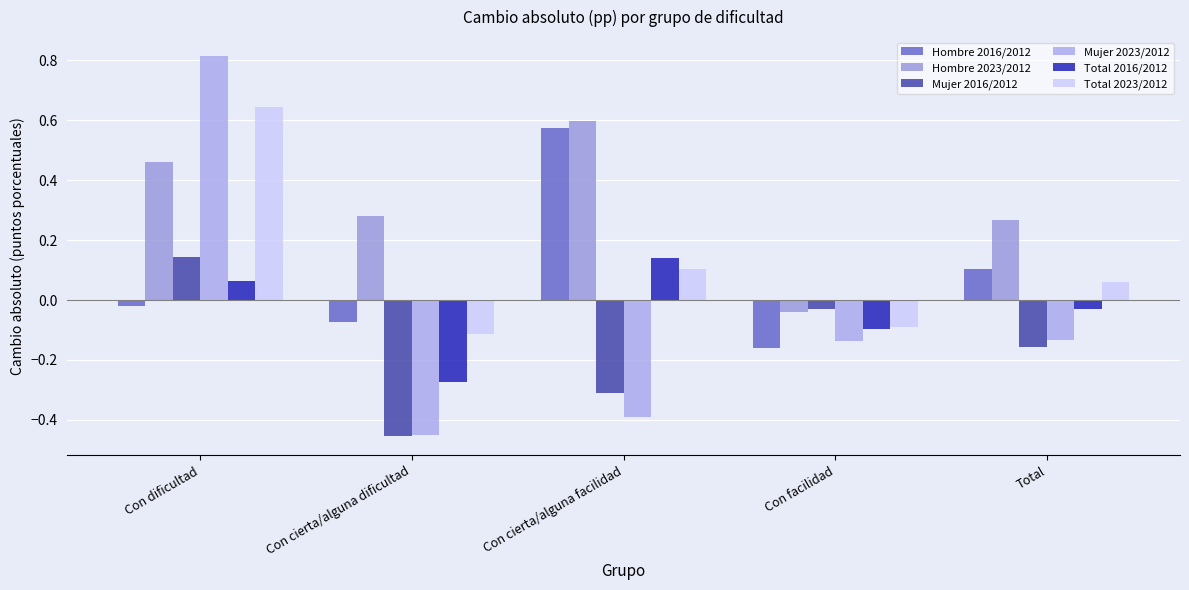

Is the value of Hombre 2023/2012 at Con dificultad greater than the value of Total 2016/2012 at Con cierta/alguna dificultad?

Yes